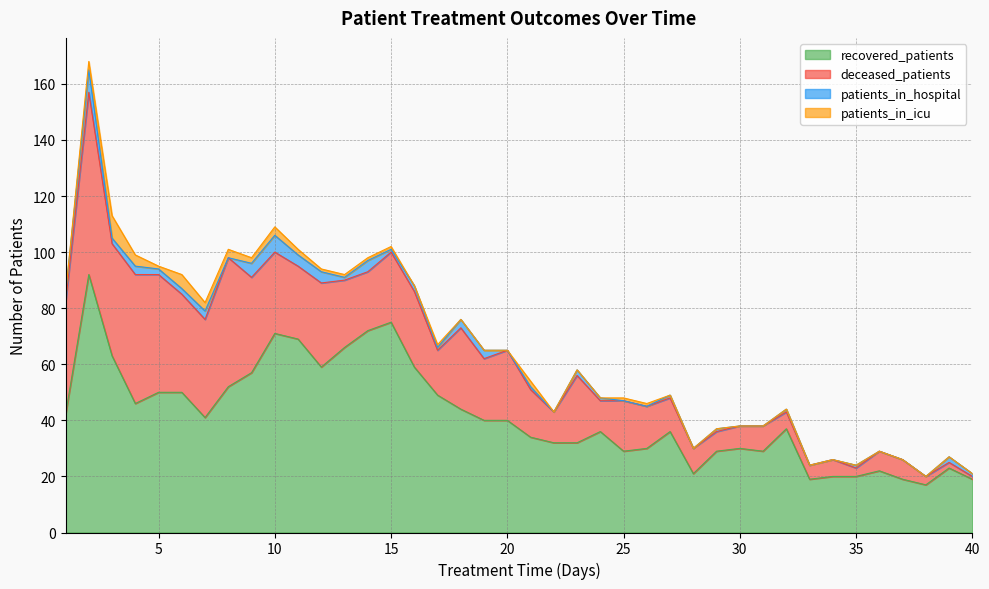

Is the value of patients_in_hospital at 24 greater than the value of recovered_patients at 8?

No